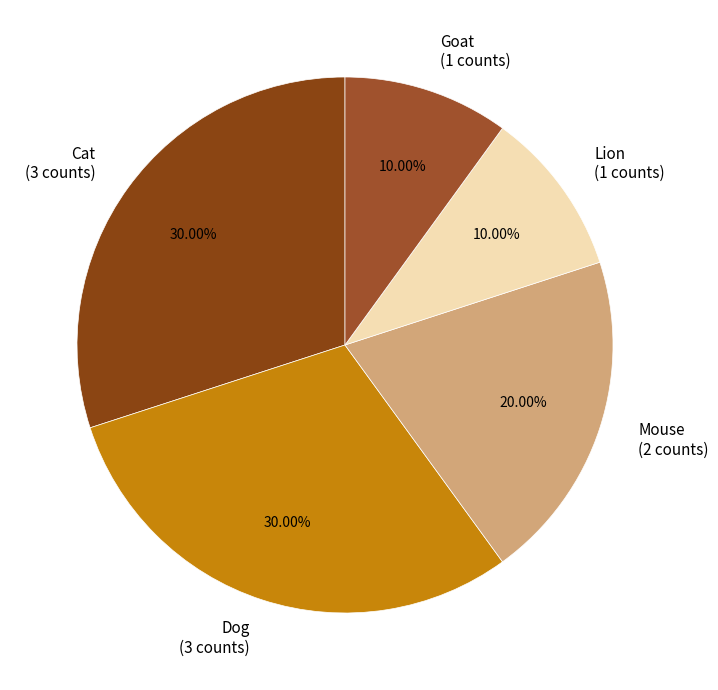

Which has a higher value, Dog (3 counts) or Goat (1 counts)?

Dog (3 counts)